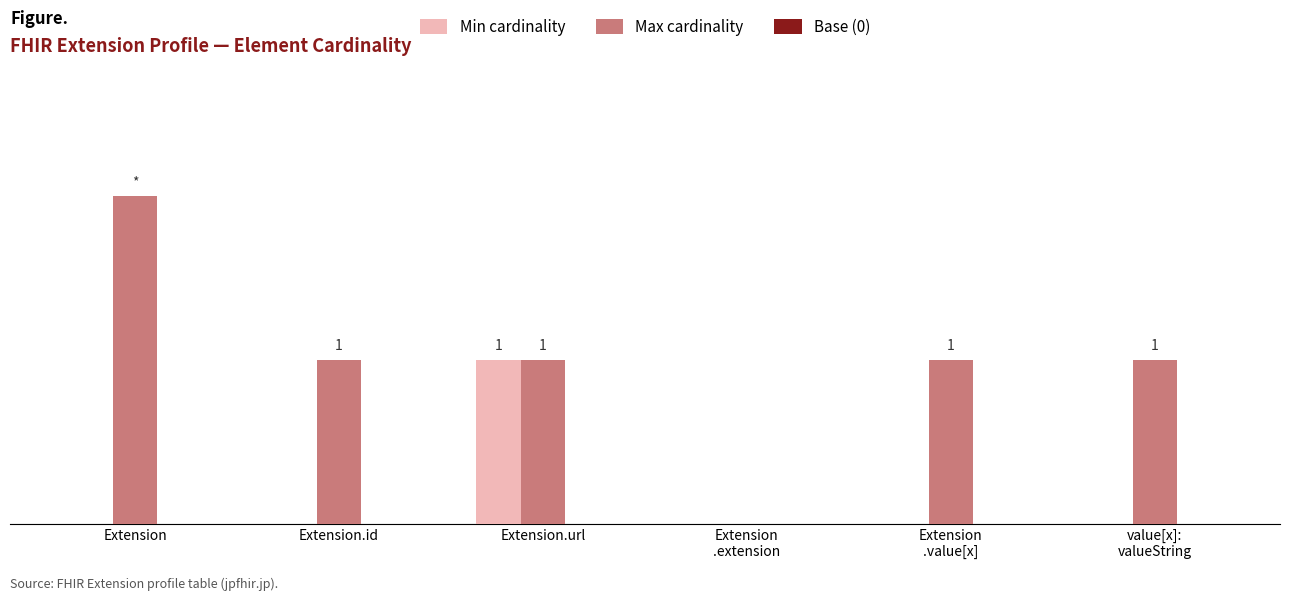

Are the bars horizontal?

No